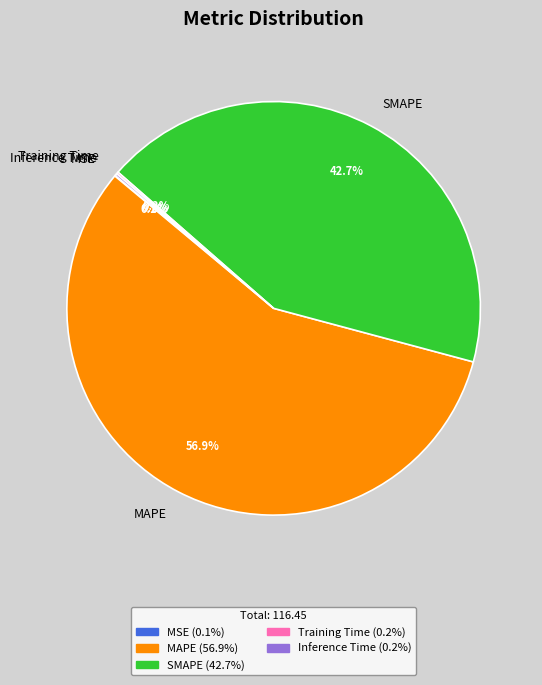

To the nearest percent, what is the average slice percentage?

20%